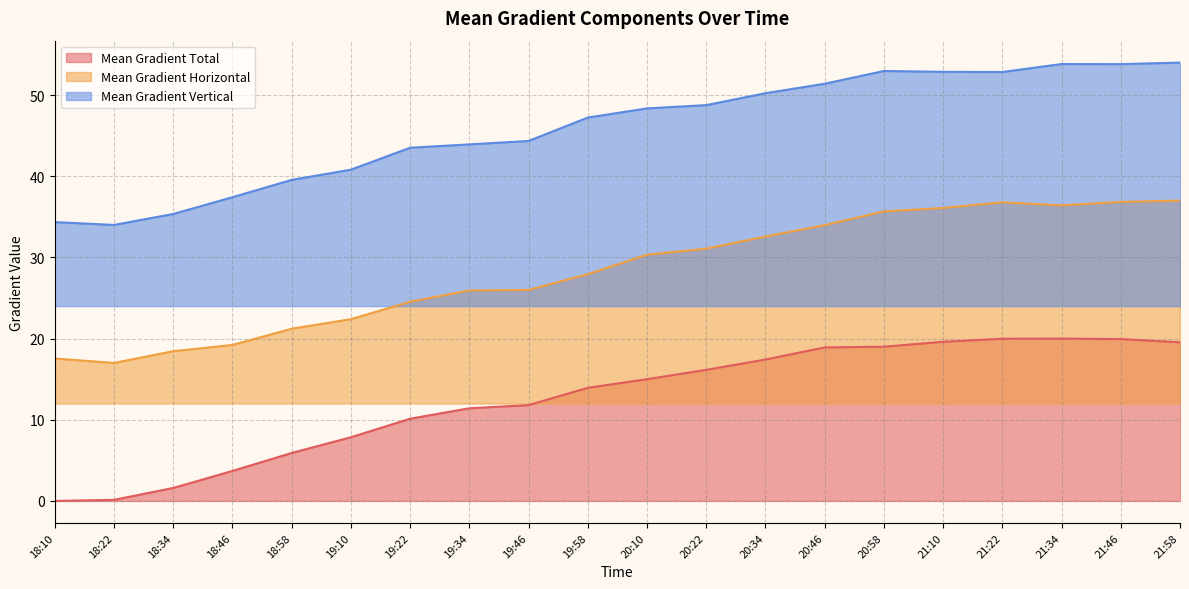

What is the average value of the Mean Gradient Horizontal series?

28.3